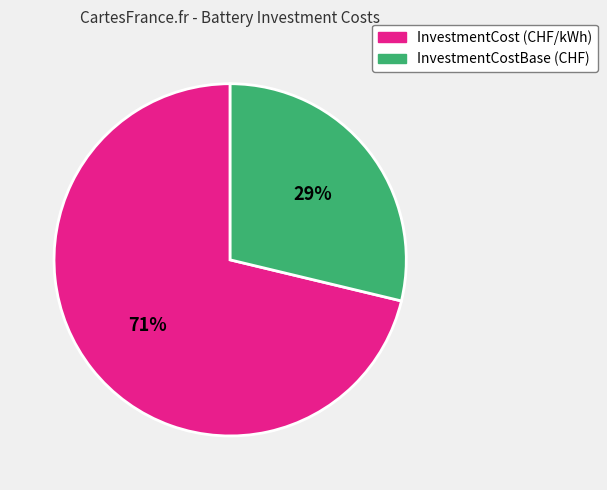

How many slices are in this pie chart?

2